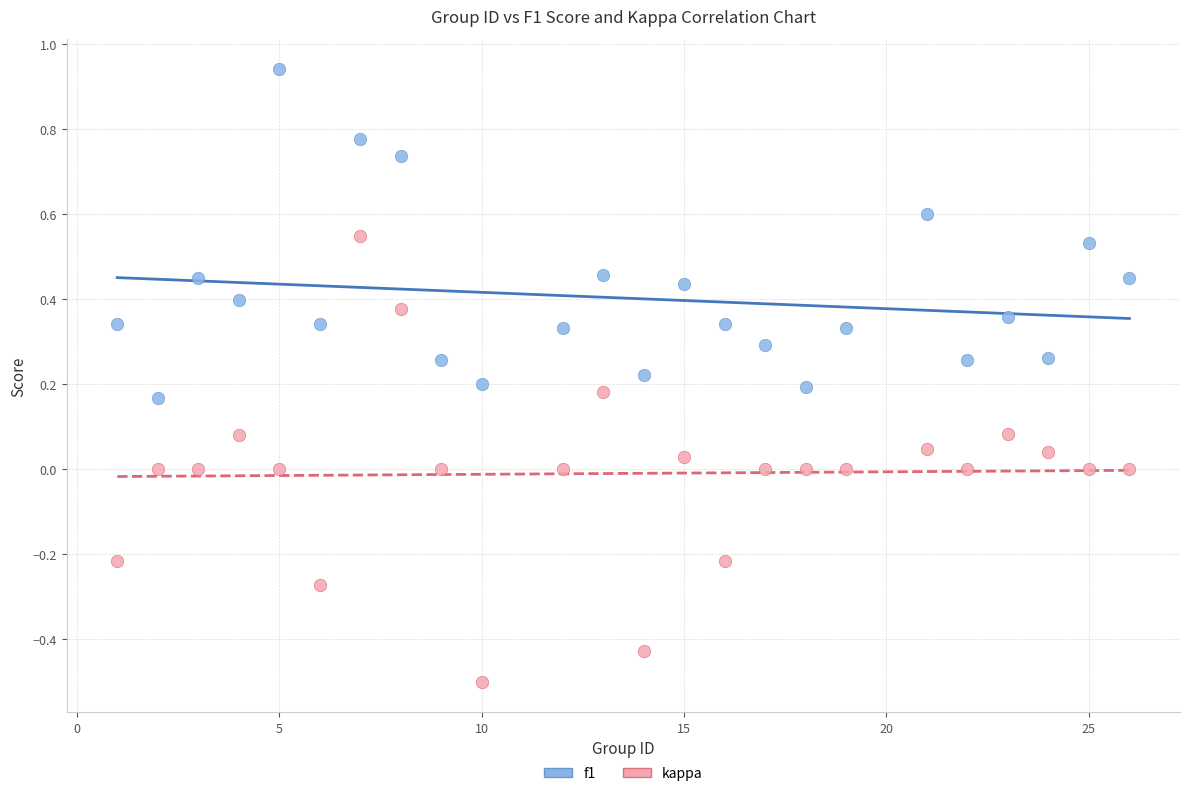

Which series contains the lowest Y value?

kappa